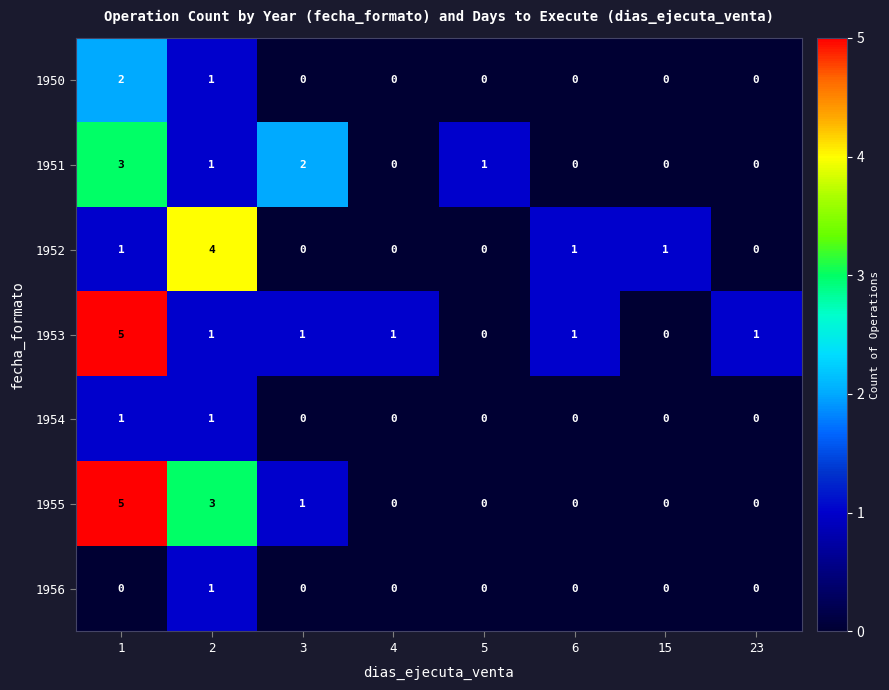

What is the sum of all 1956 values?

1